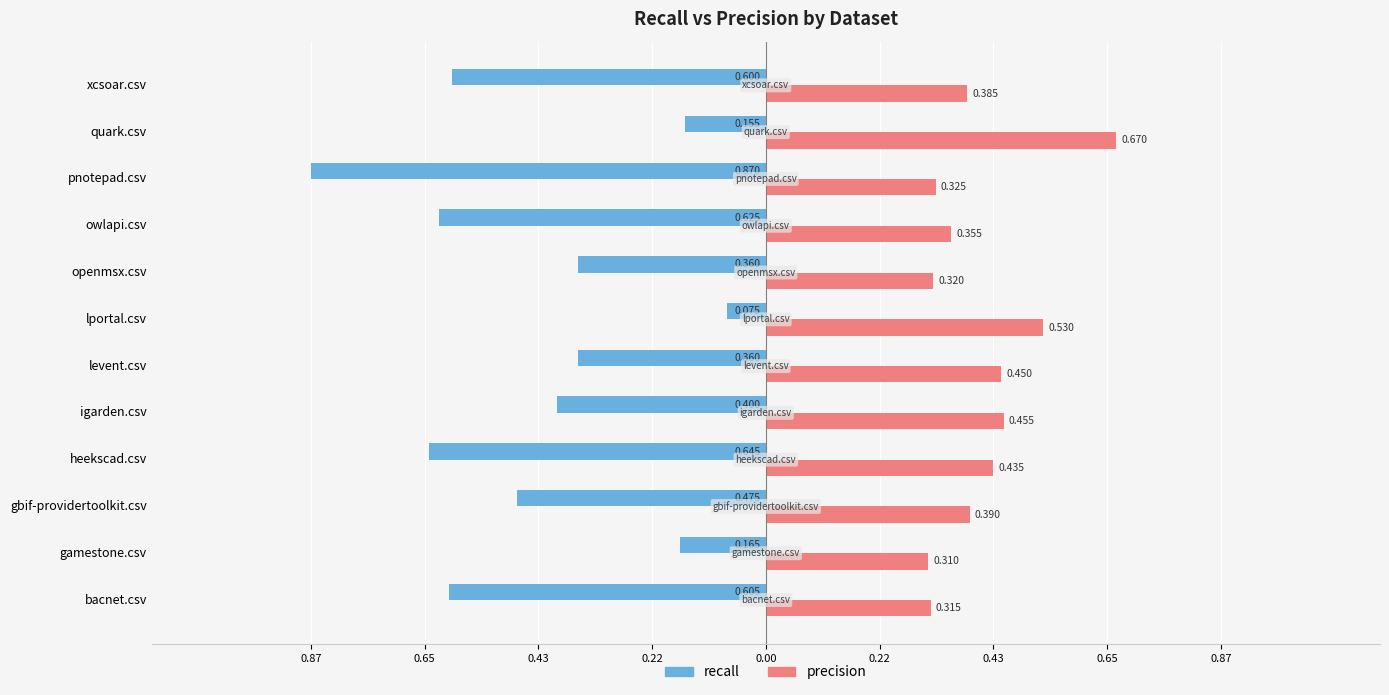

What are all the series names shown in the legend?

recall, precision